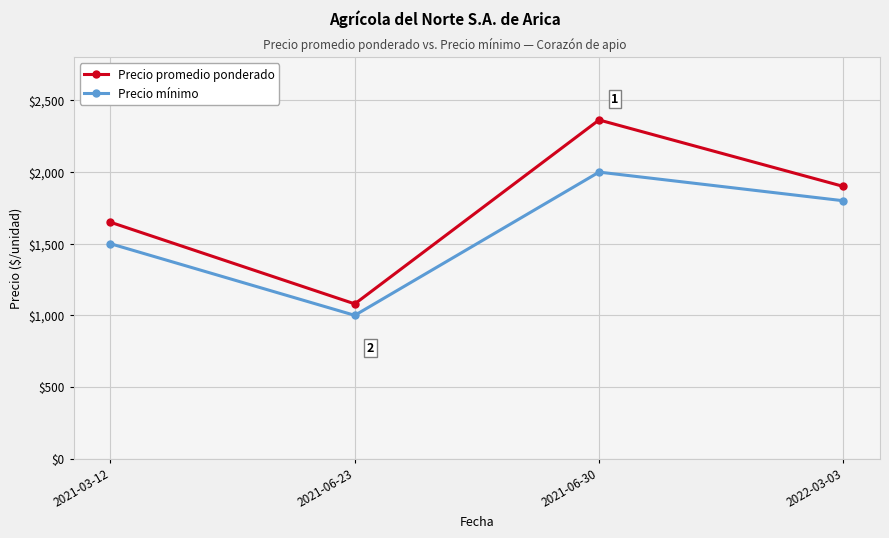

True or false: Precio mínimo has a value of 2000 at 2021-06-30.

True